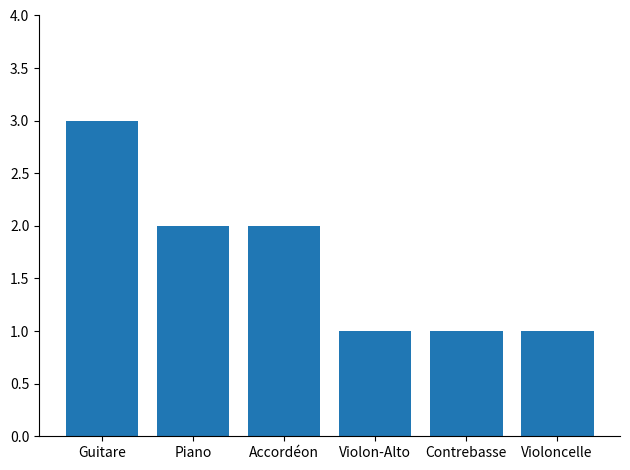

What is the smallest value displayed?

1